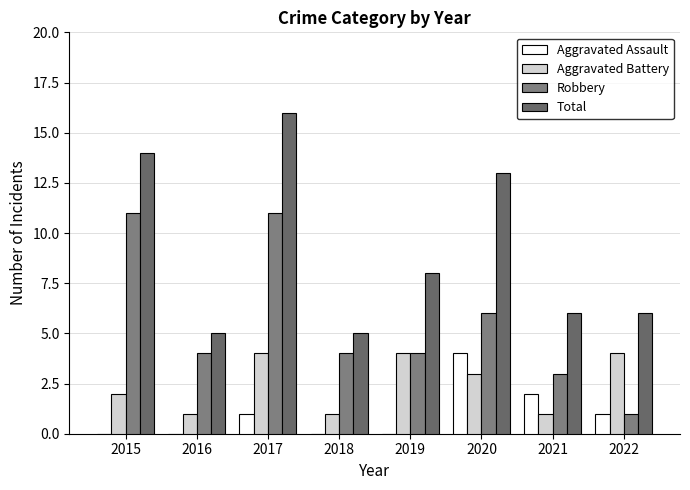

Are the bars grouped side by side (vs. stacked)?

Yes